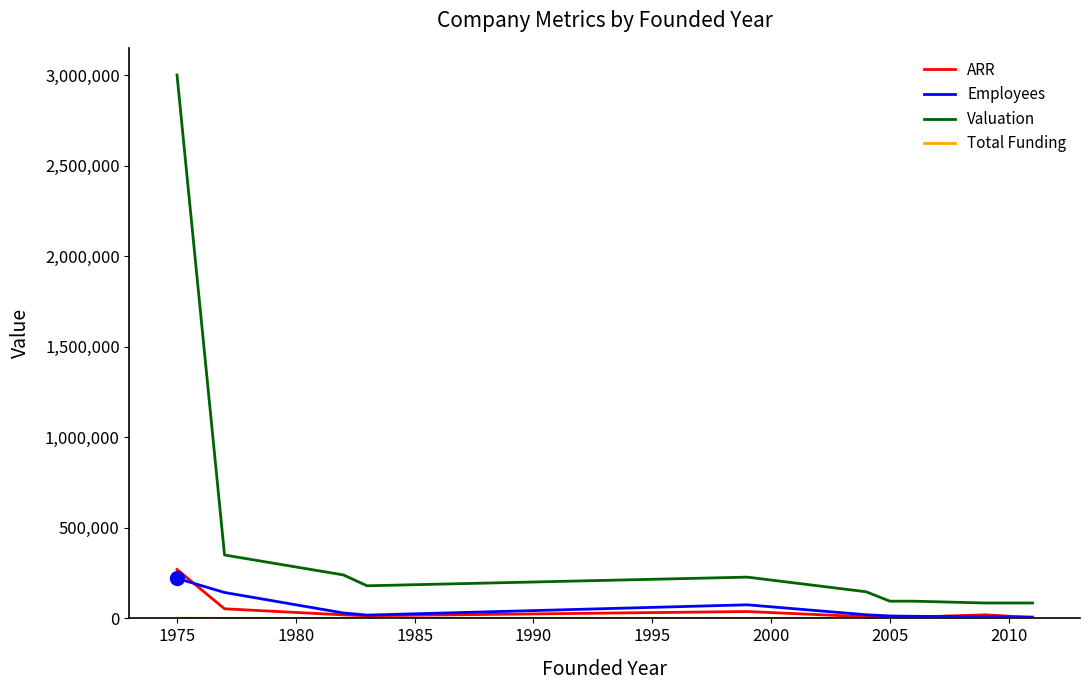

How many values in the ARR series are below 19400?

5